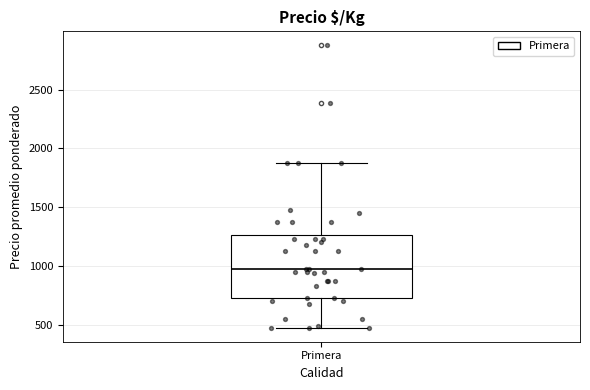

Where does the median line of the box for Primera sit on the y-axis? The values are not printed on the chart, so give them approximately, as read against the axis.

1000